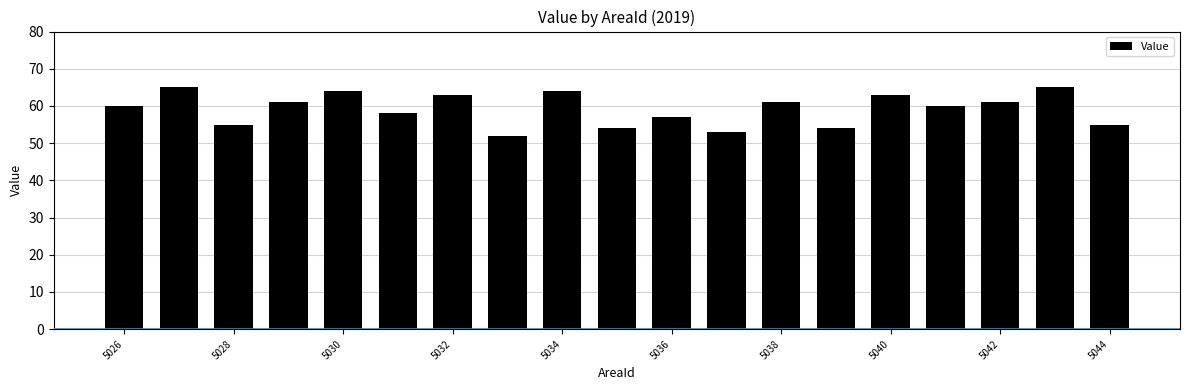

What is the maximum value shown in the chart?

65